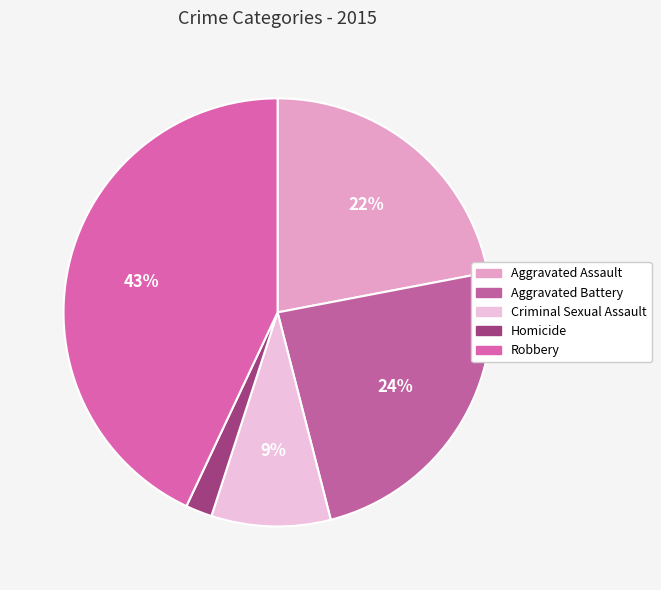

To the nearest percent, what is the combined percentage of Aggravated Battery and Criminal Sexual Assault?

33%